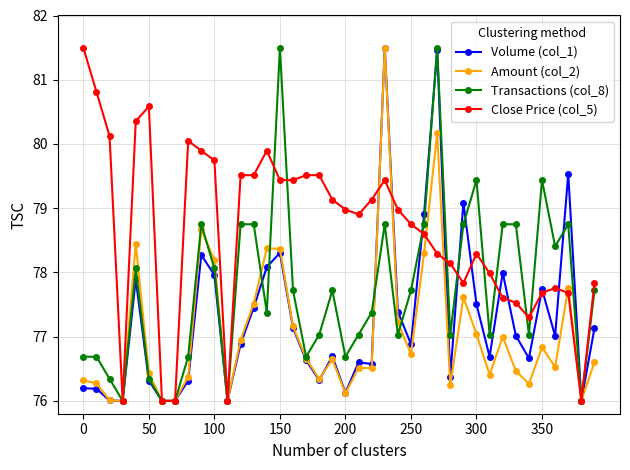

Which series has the largest total across all categories?

Close Price (col_5)